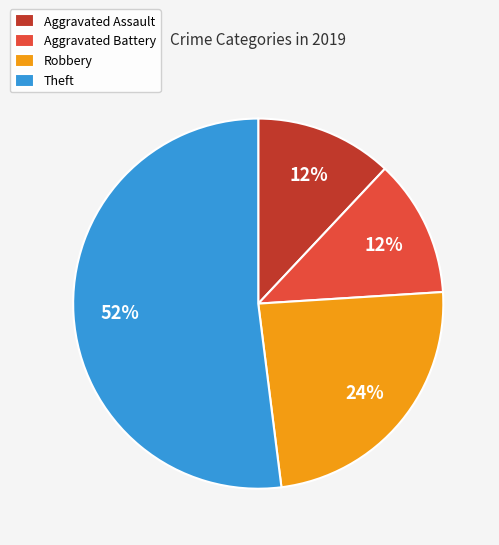

Between Theft and Aggravated Assault, which is larger?

Theft